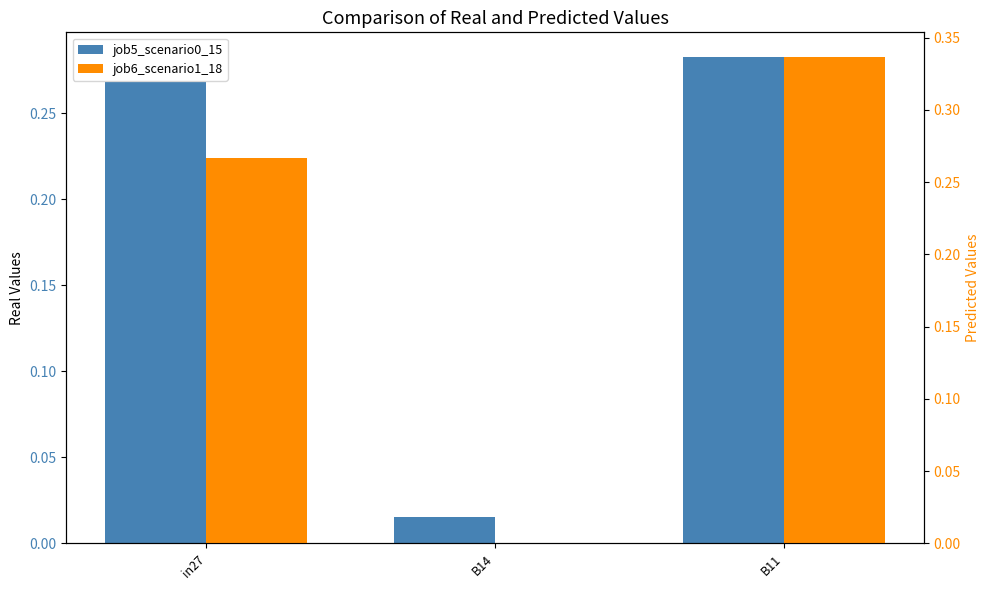

What is the label of the 3rd bar from the right?

in27